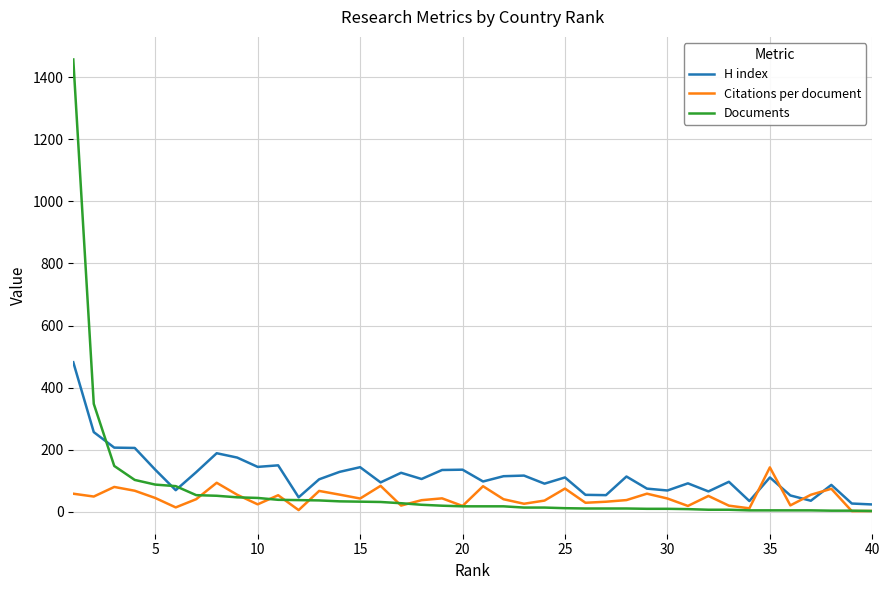

Which series has the widest spread of values?

Documents